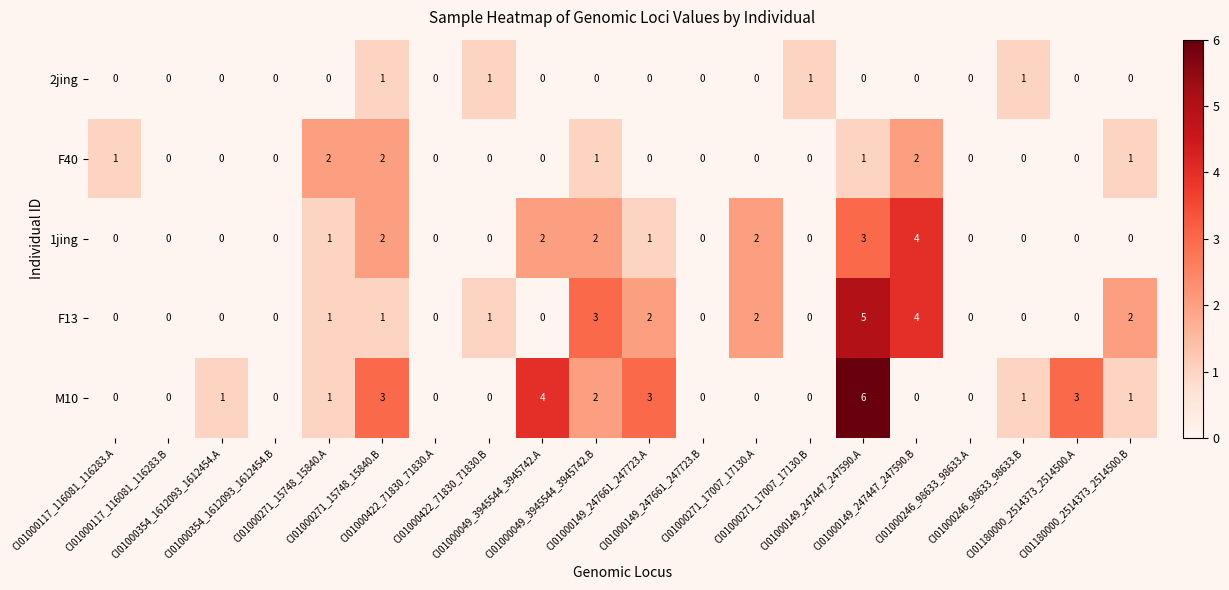

What is the sum of all 2jing values?

4